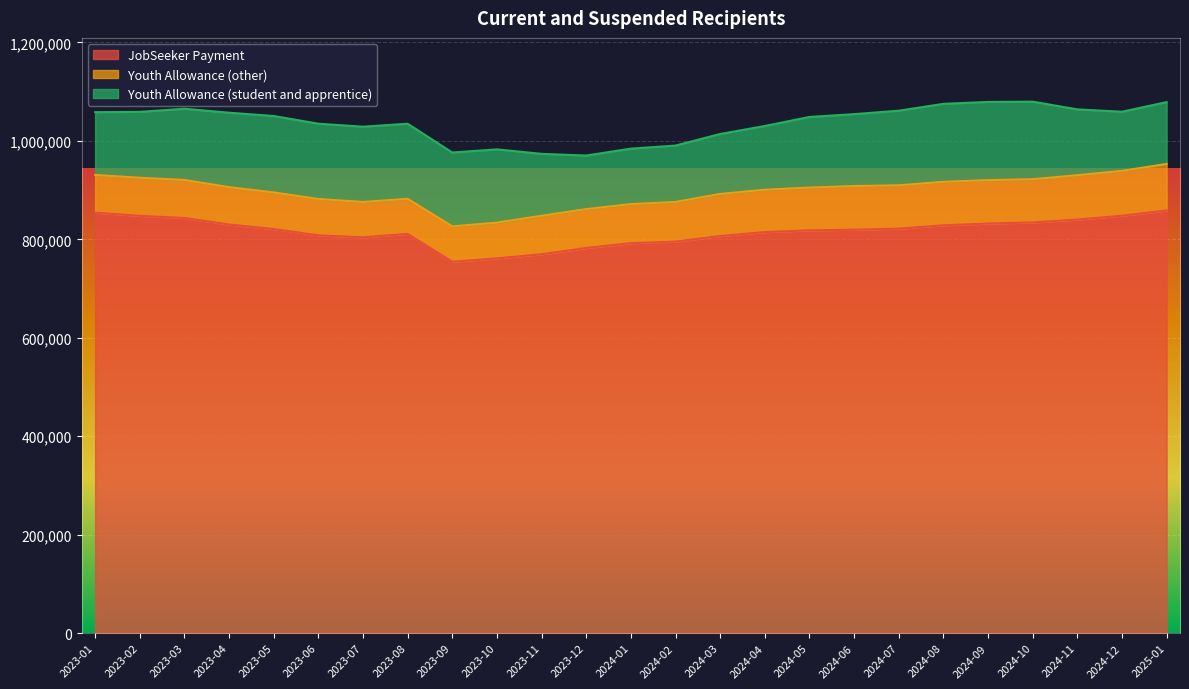

Where is the first local minimum for JobSeeker Payment?

2023-07